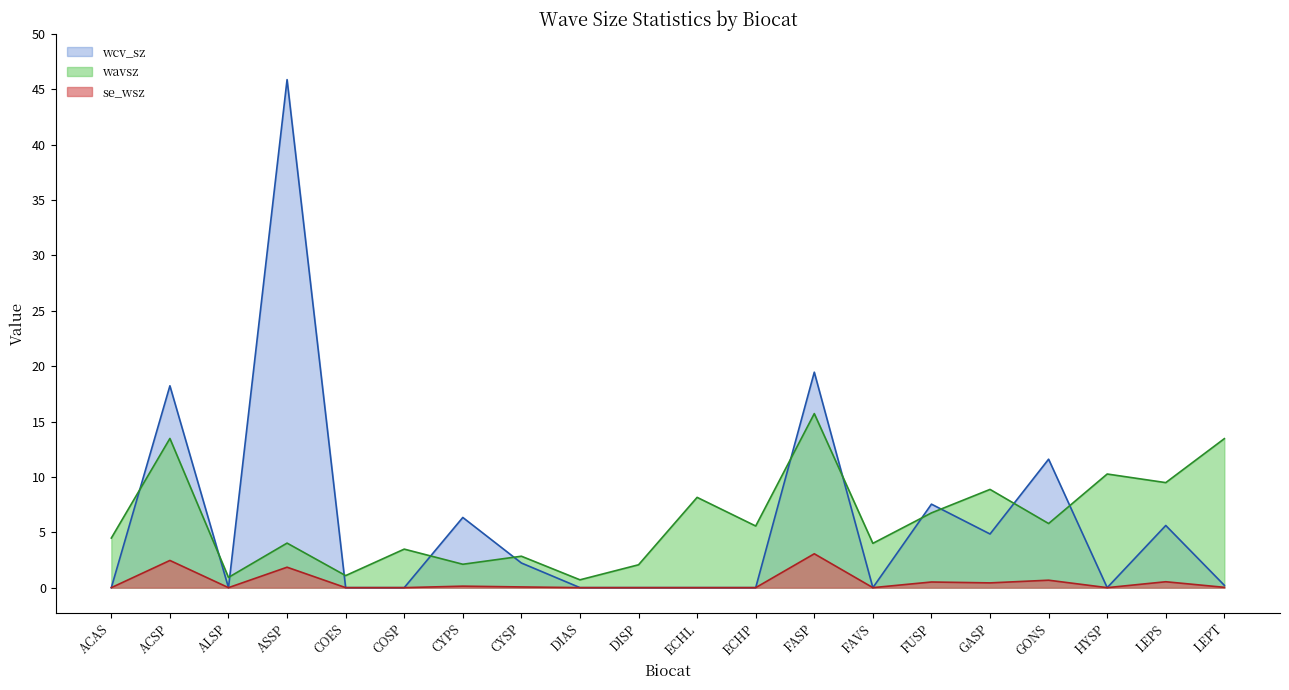

What is the greatest value displayed?

45.9